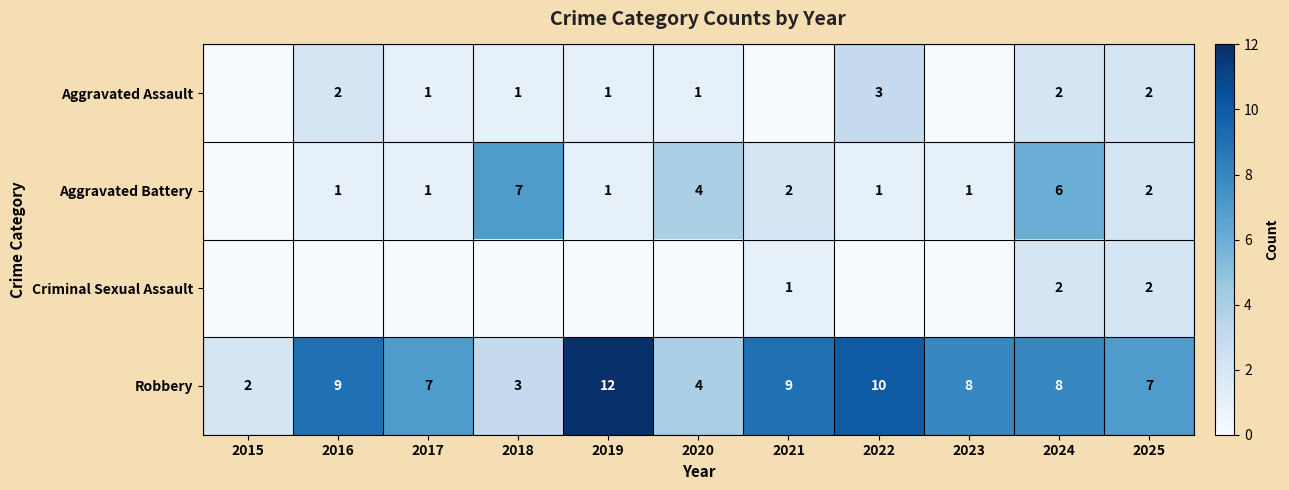

True or false: Aggravated Assault has a value of 1 at 2024.

False